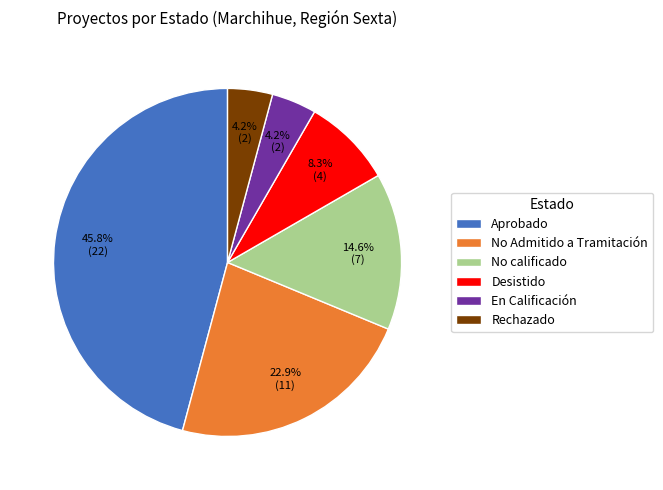

What is the ratio of the value at No calificado to the value at En Calificación?

3.5